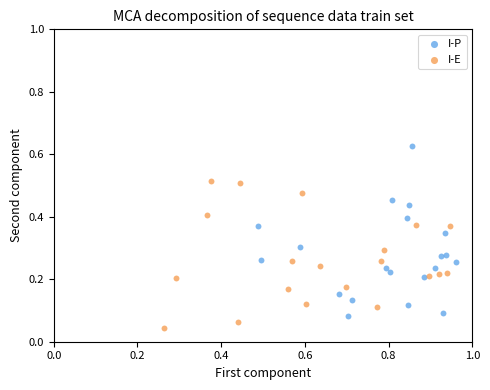

Which series reaches the maximum Y coordinate?

I-P